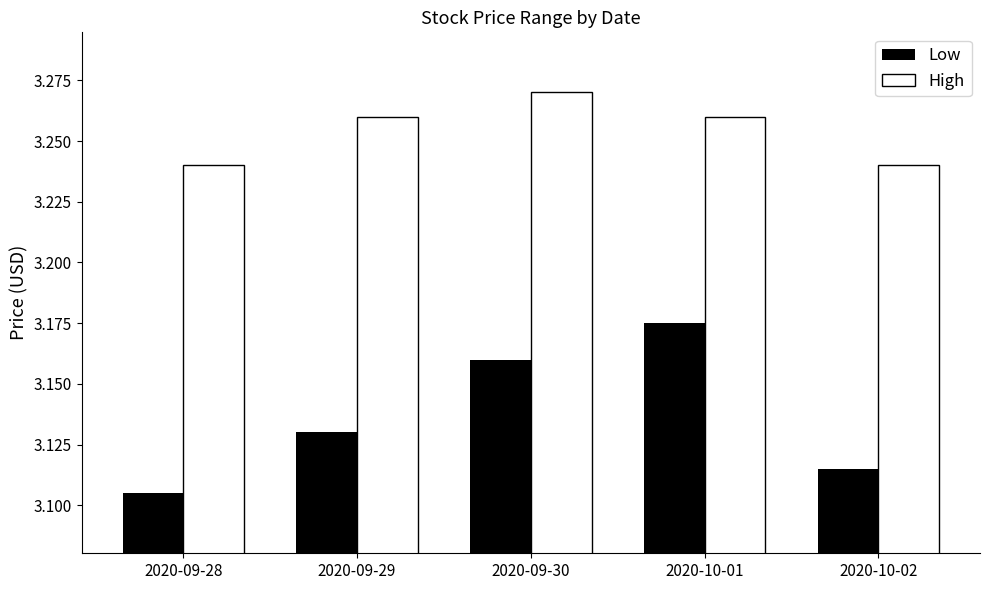

How many bars are there in total?

10